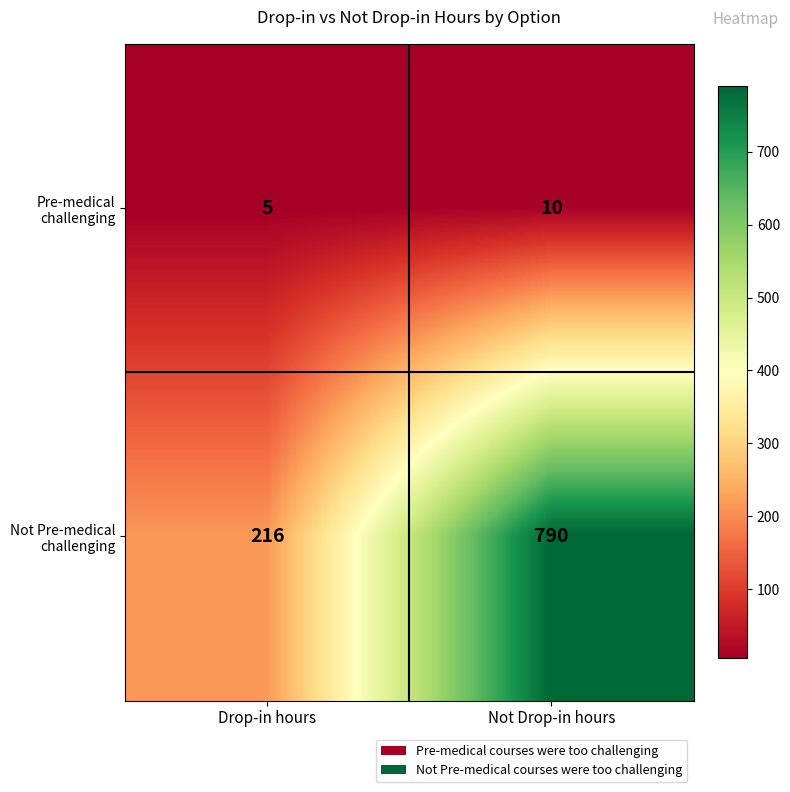

At how many categories does at least one series exceed 387?

1